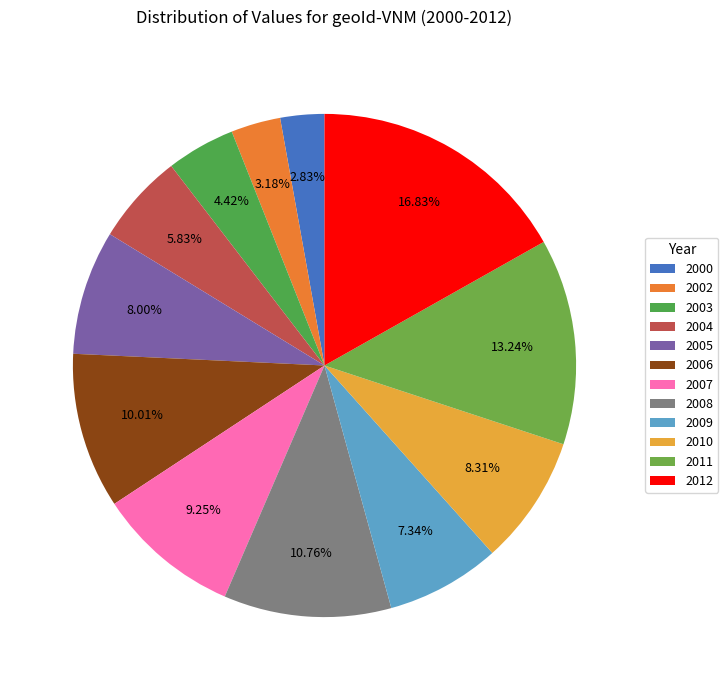

What is the largest slice in the pie chart?

2012